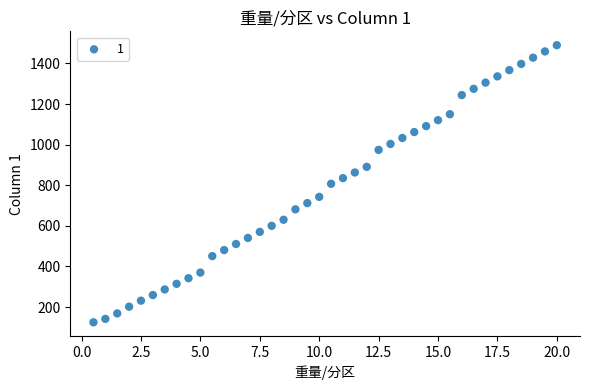

What is the range of X values (max minus min)?

19.5